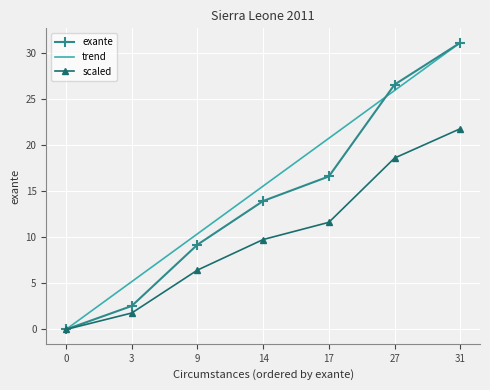

At which label does trend first exceed 15?

14